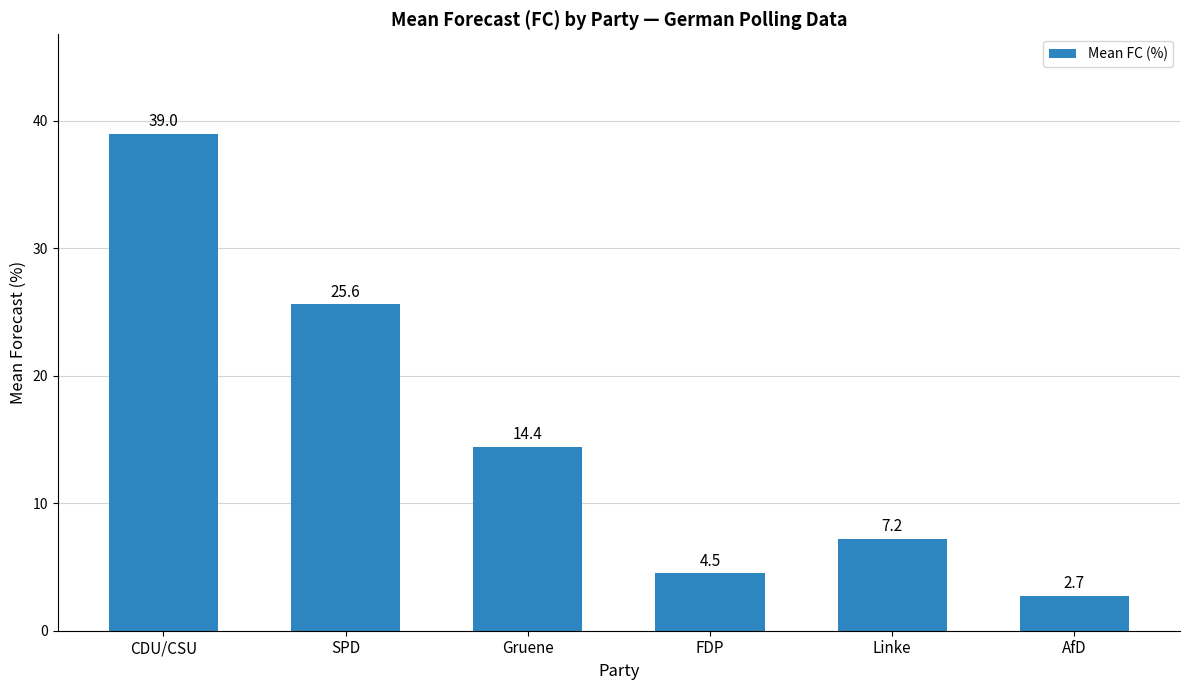

Read the value at FDP.

4.5